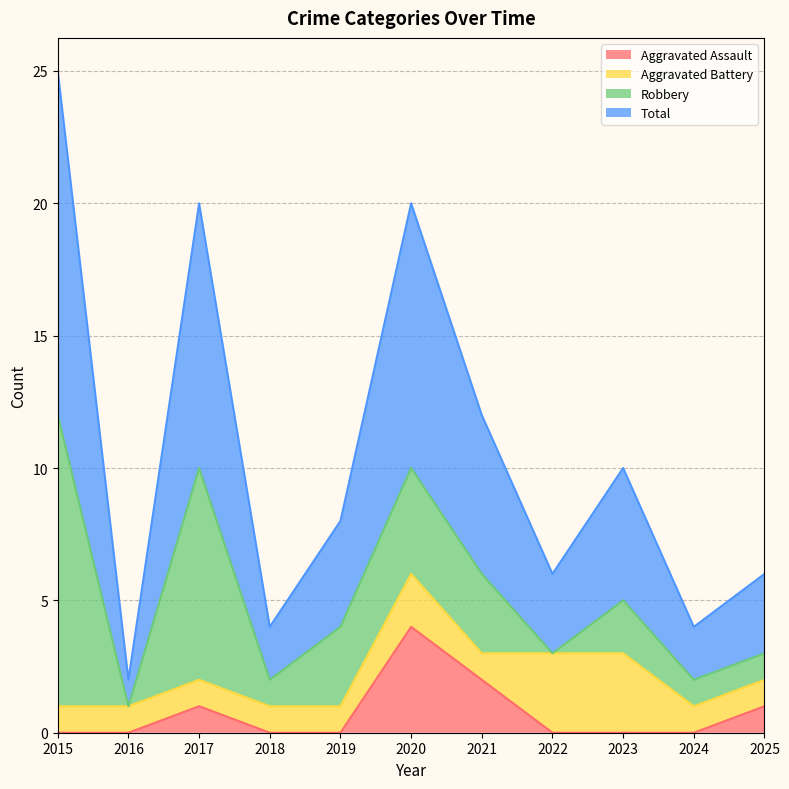

The value of Aggravated Assault at 2016 is 0. True or false?

True